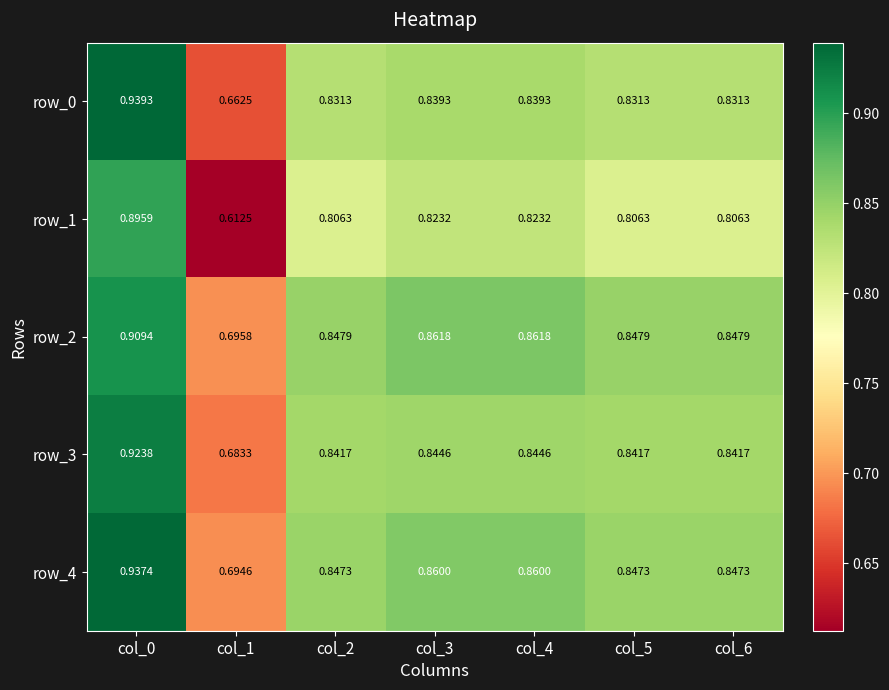

Is the value of row_2 at col_0 greater than the value of row_1 at col_3?

Yes